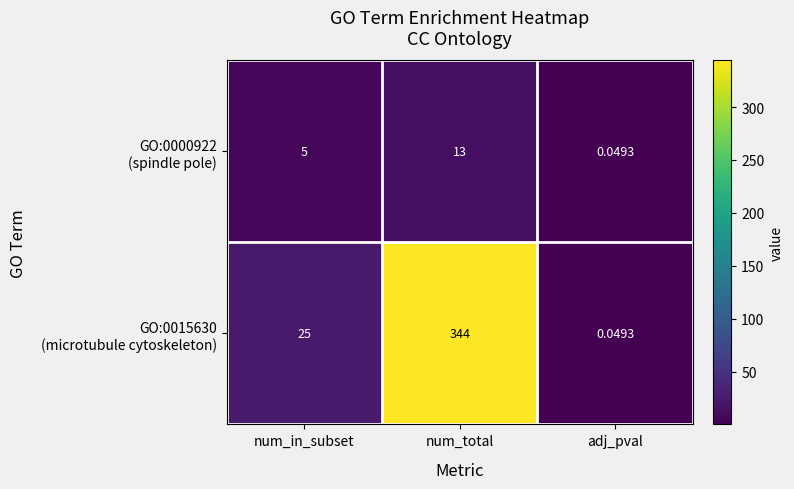

At which category does the chart reach its minimum across all series?

adj_pval